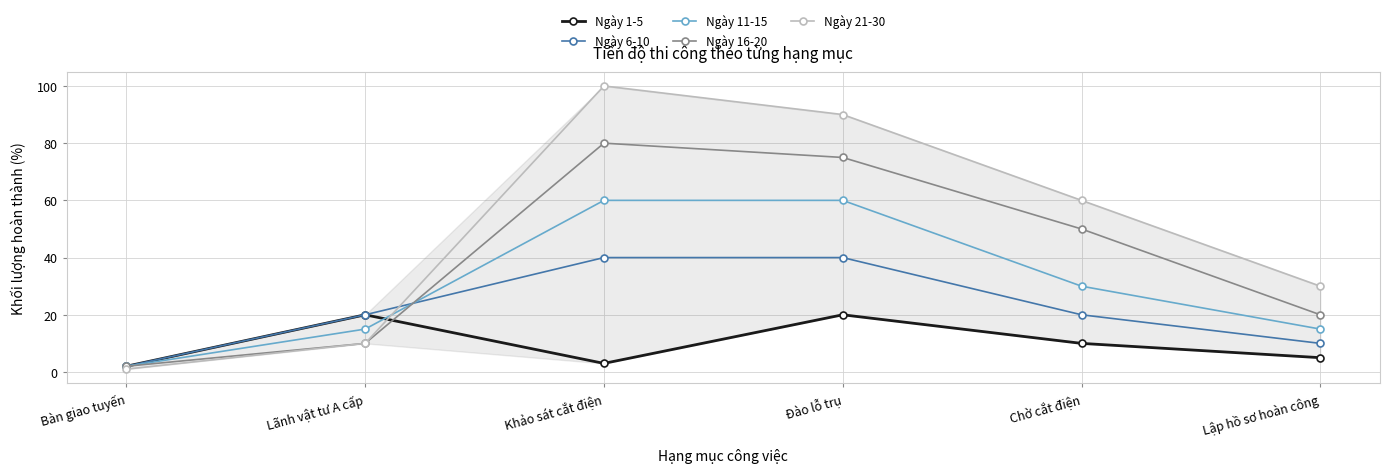

How many categories are shown in the chart?

6